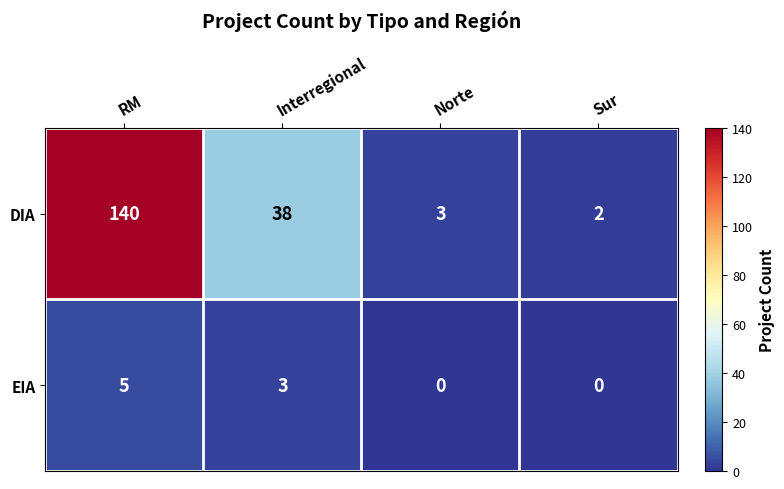

Count the number of categories in the chart.

4